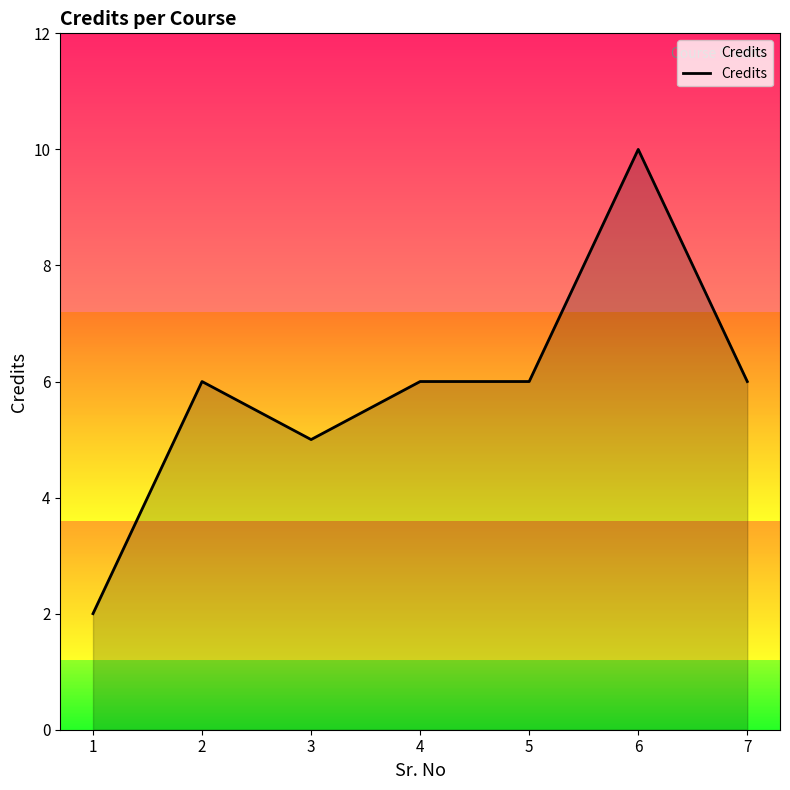

What is the value of the 4th point from the left?

6